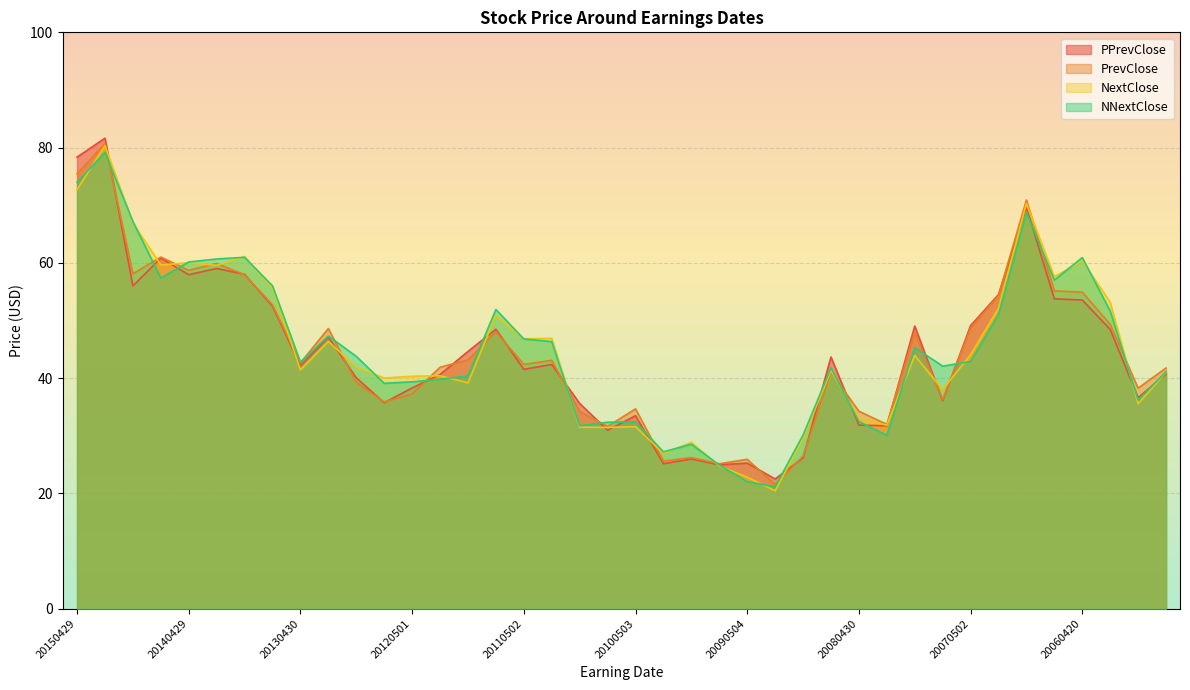

What are all the series names shown in the legend?

PPrevClose, PrevClose, NextClose, NNextClose